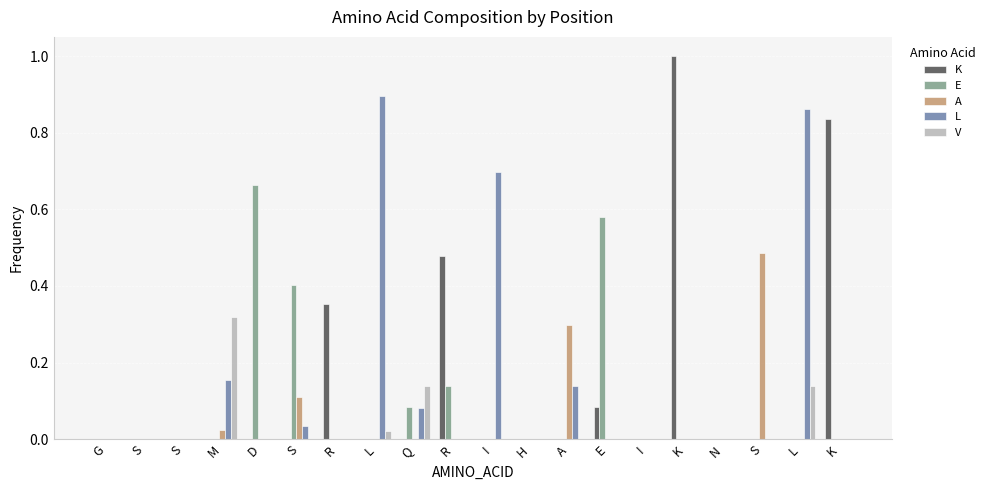

What are all the series names shown in the legend?

K, E, A, L, V